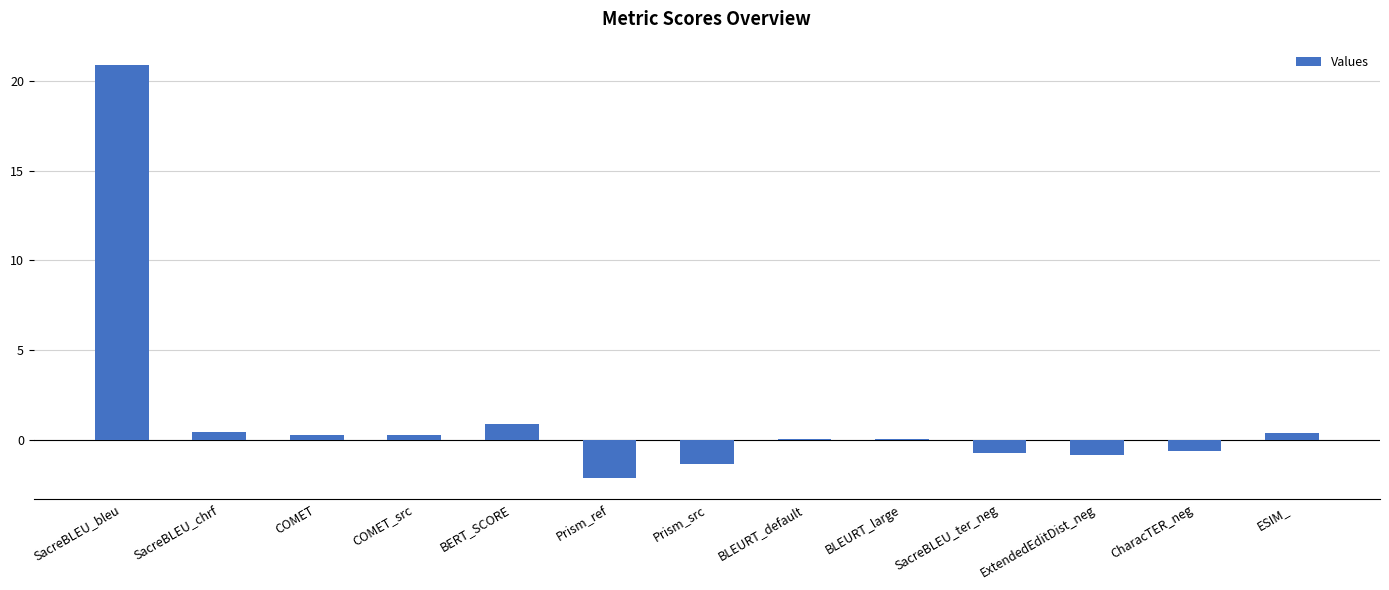

At which label does the data first exceed 0?

SacreBLEU_bleu